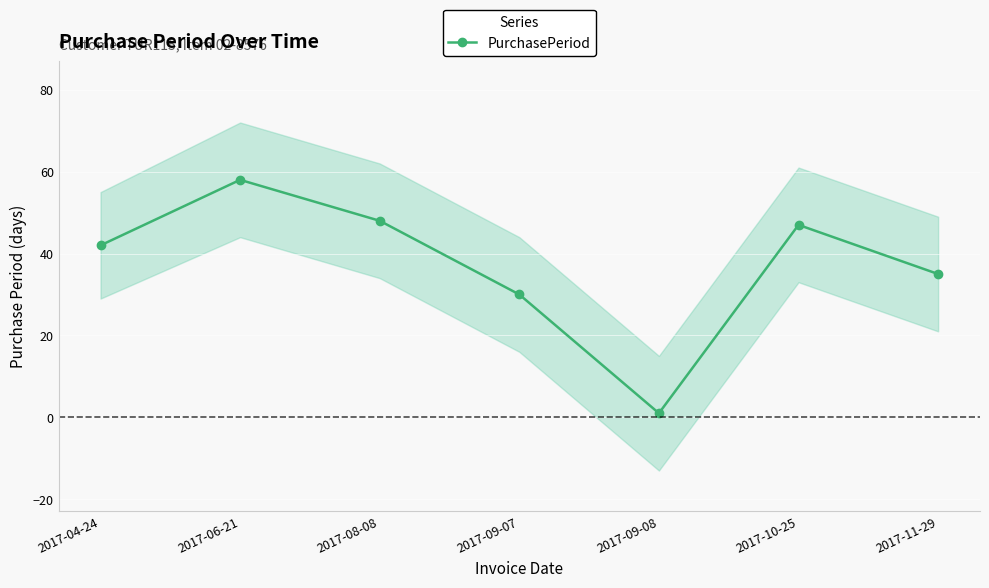

Approximately how many times larger is the value at 2017-04-24 compared to 2017-10-25?

0.9